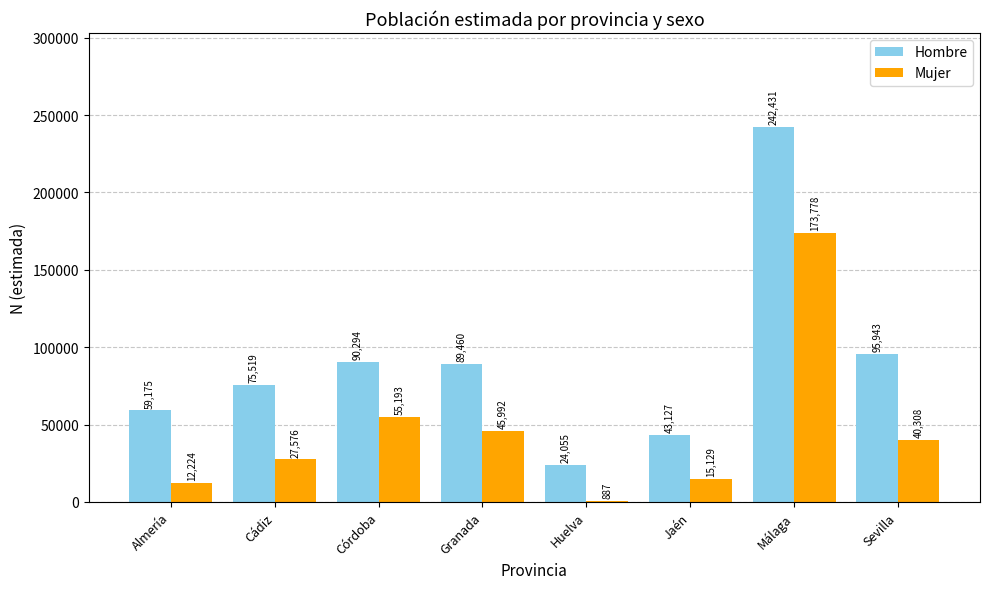

Is it true that Mujer equals 5719 at Cádiz?

False